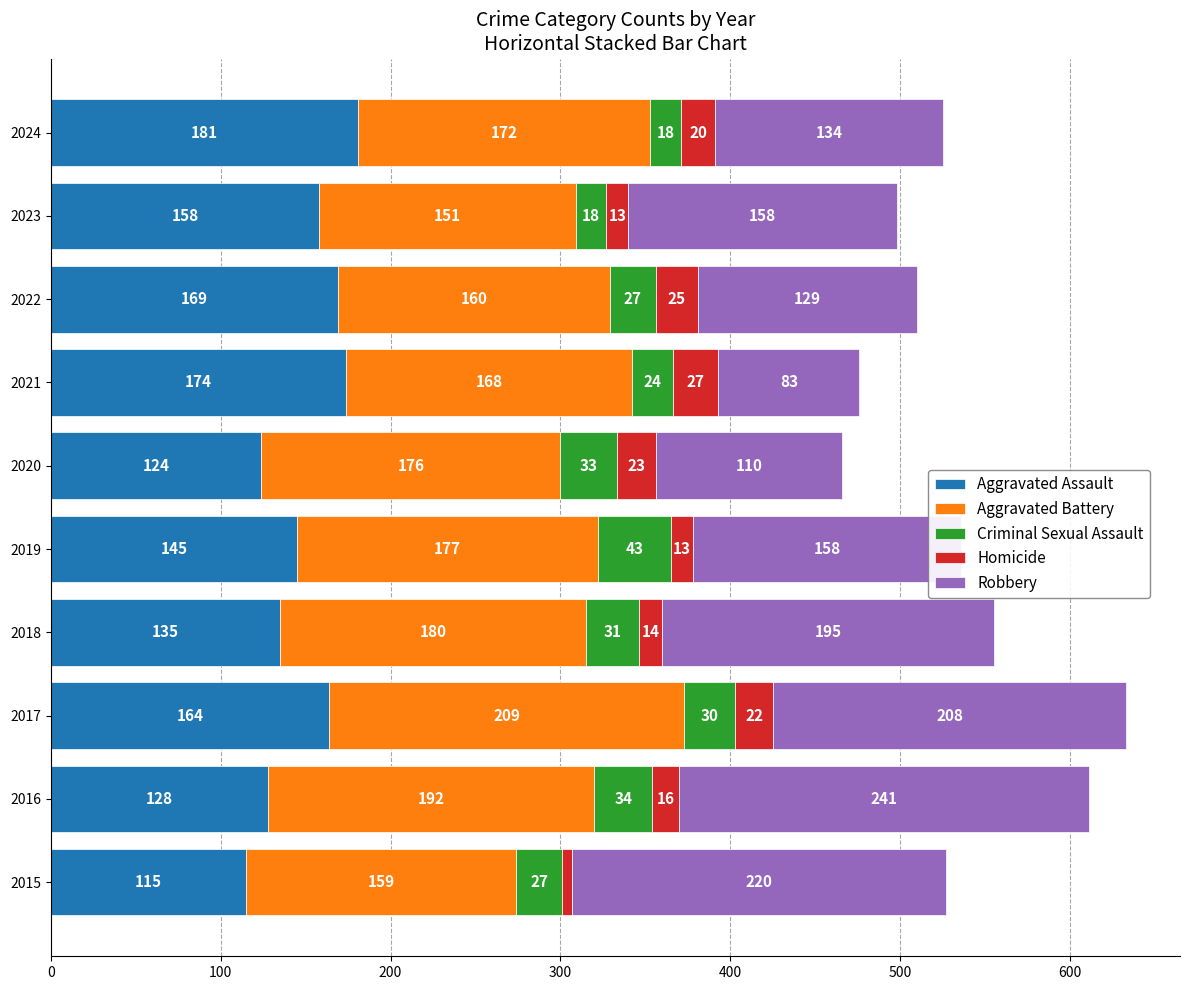

At which label is Aggravated Assault closest to 148?

2019